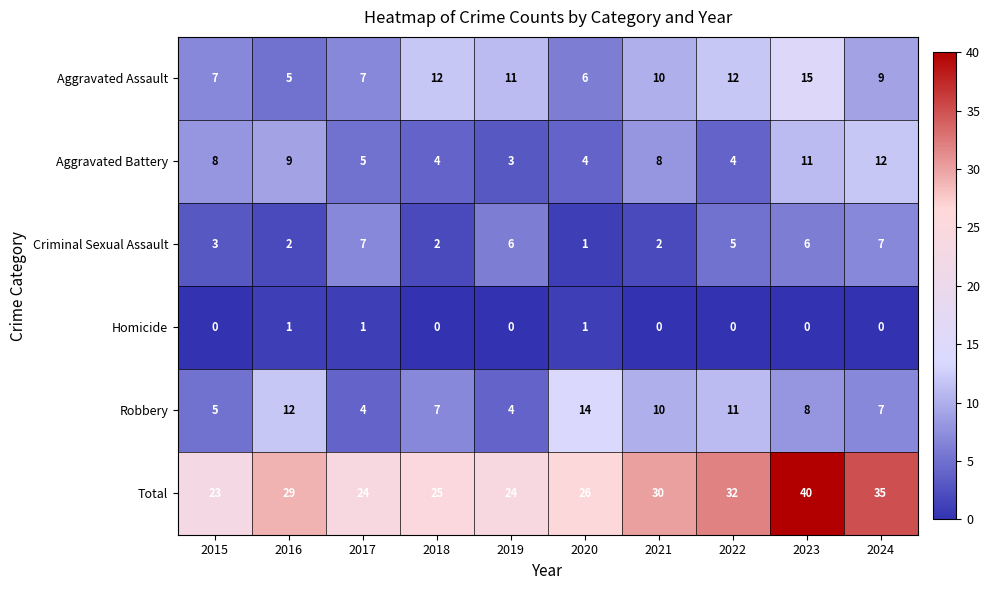

The value of Aggravated Battery at 2019 is 3. True or false?

True